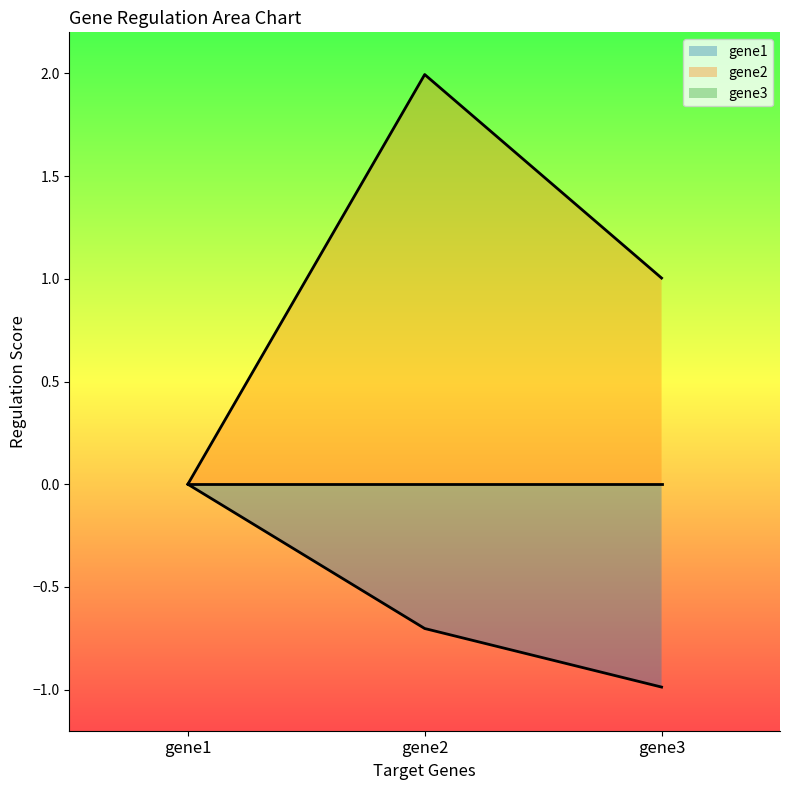

Does the chart display data point markers on the line(s)?

No